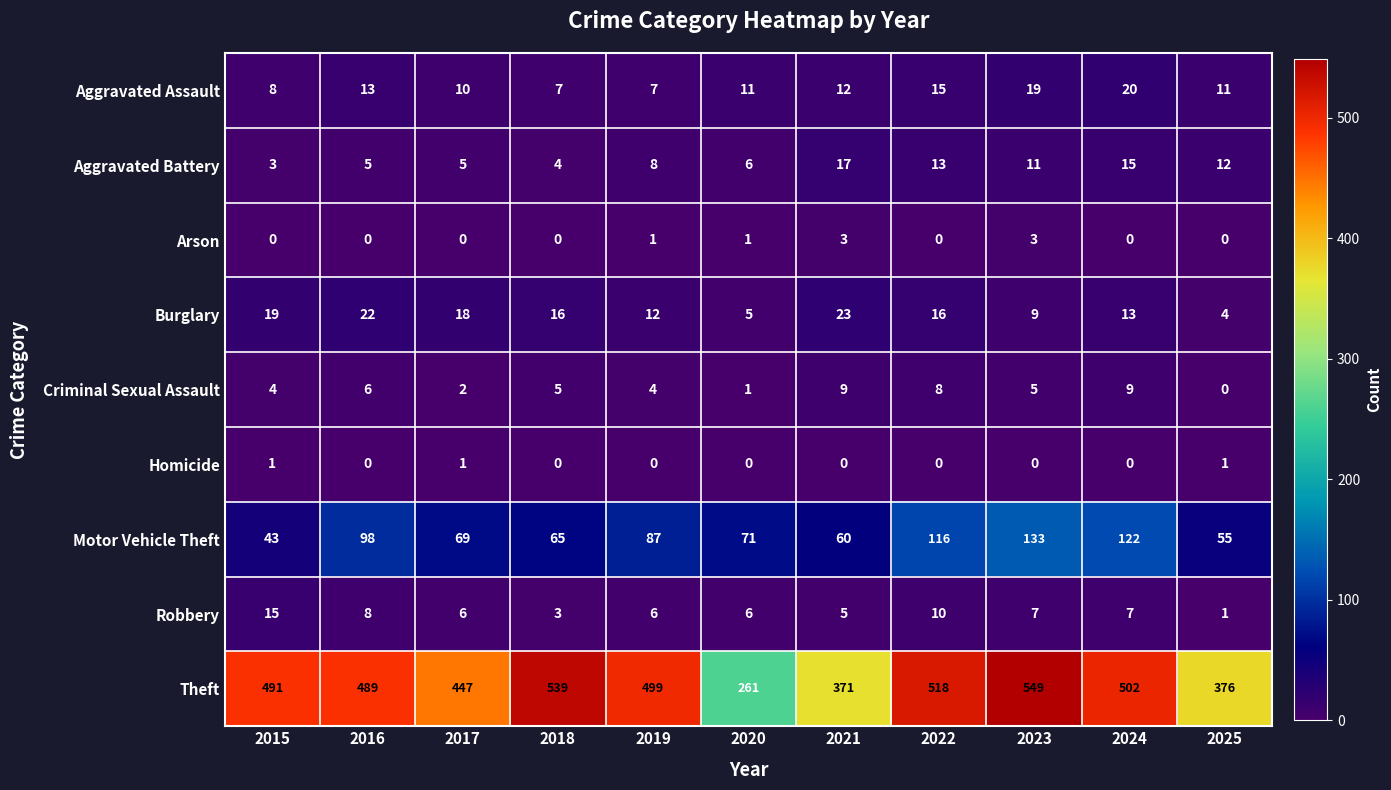

What is the highest value of the Robbery series?

15